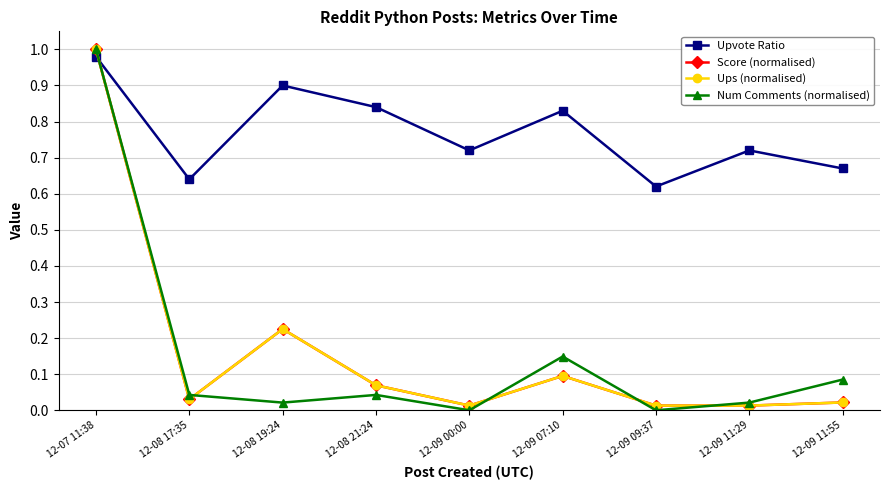

Between which two adjacent categories do Num Comments (normalised) and Upvote Ratio first intersect?

12-07 11:38 and 12-08 17:35